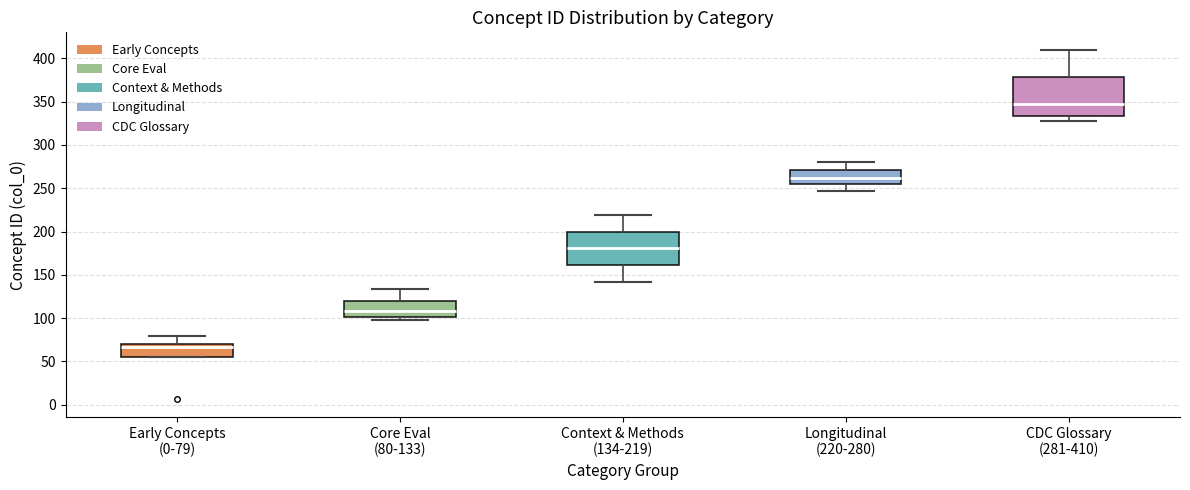

Where is the lower edge of the box for Core Eval (80-133) on the y-axis? The values are not printed on the chart, so give them approximately, as read against the axis.

100